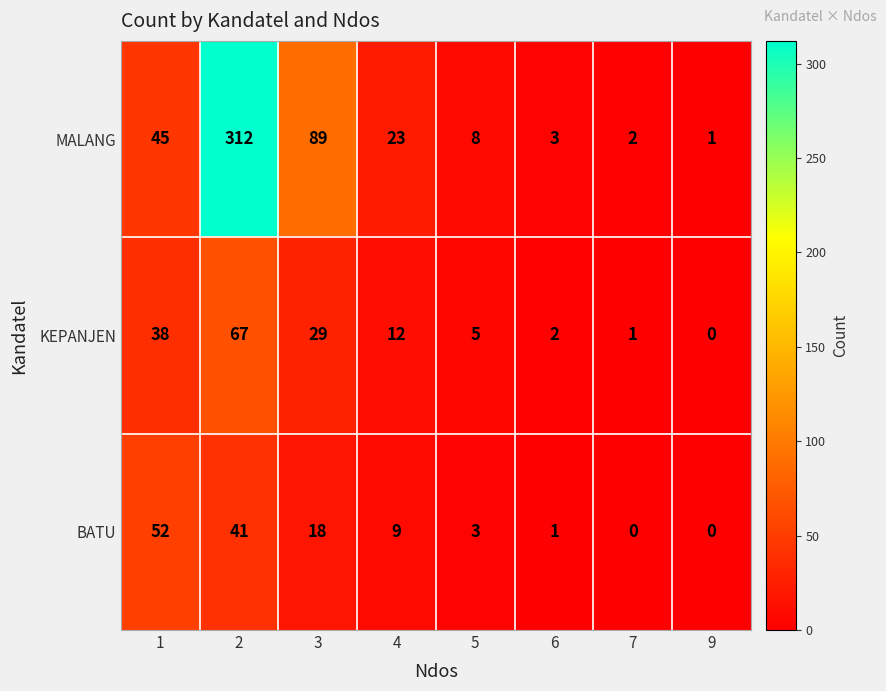

How many values in the BATU series are below 9?

4